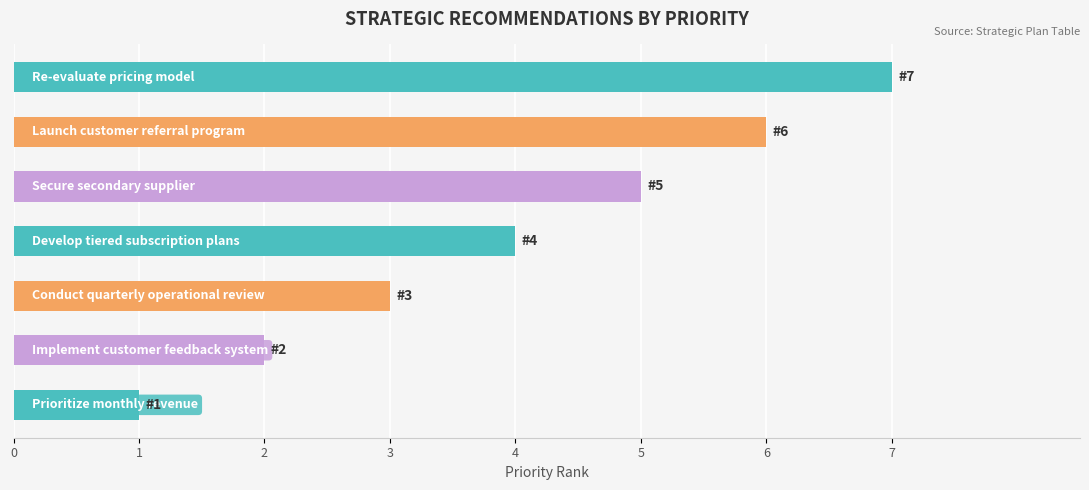

What is the difference between the second highest and second lowest values?

4